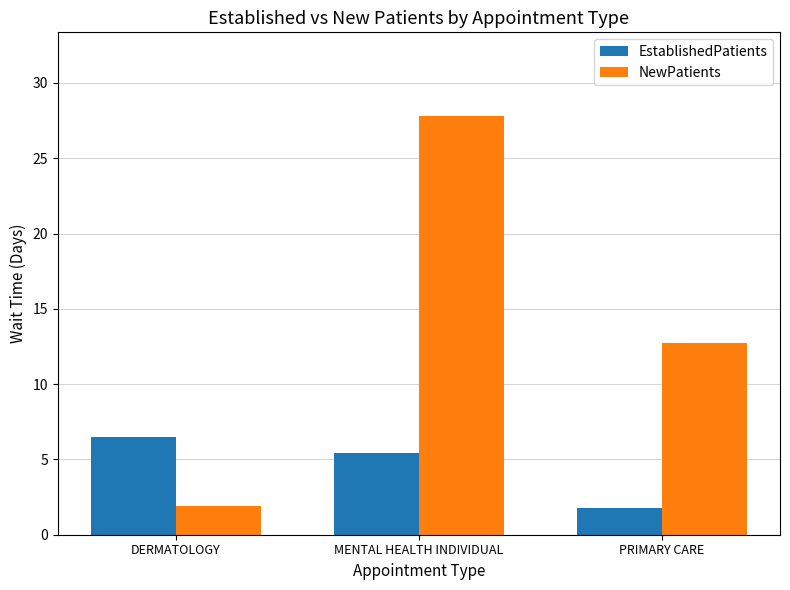

Reading left to right, list all the values displayed in this chart.

EstablishedPatients: 6.5	5.4	1.8
NewPatients: 1.9	27.8	12.7